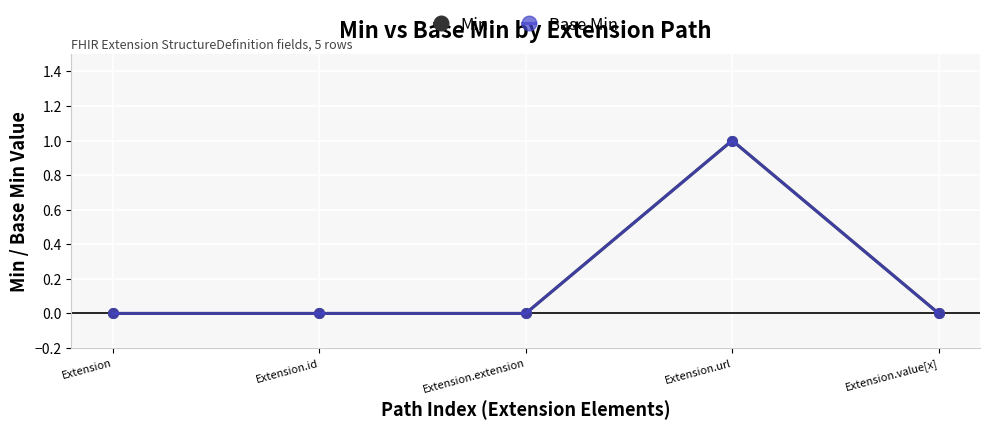

What is the maximum value shown in the chart?

1